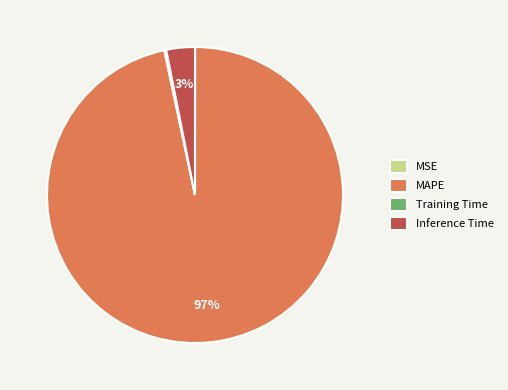

Is it true that MAPE is 85% of the pie?

False